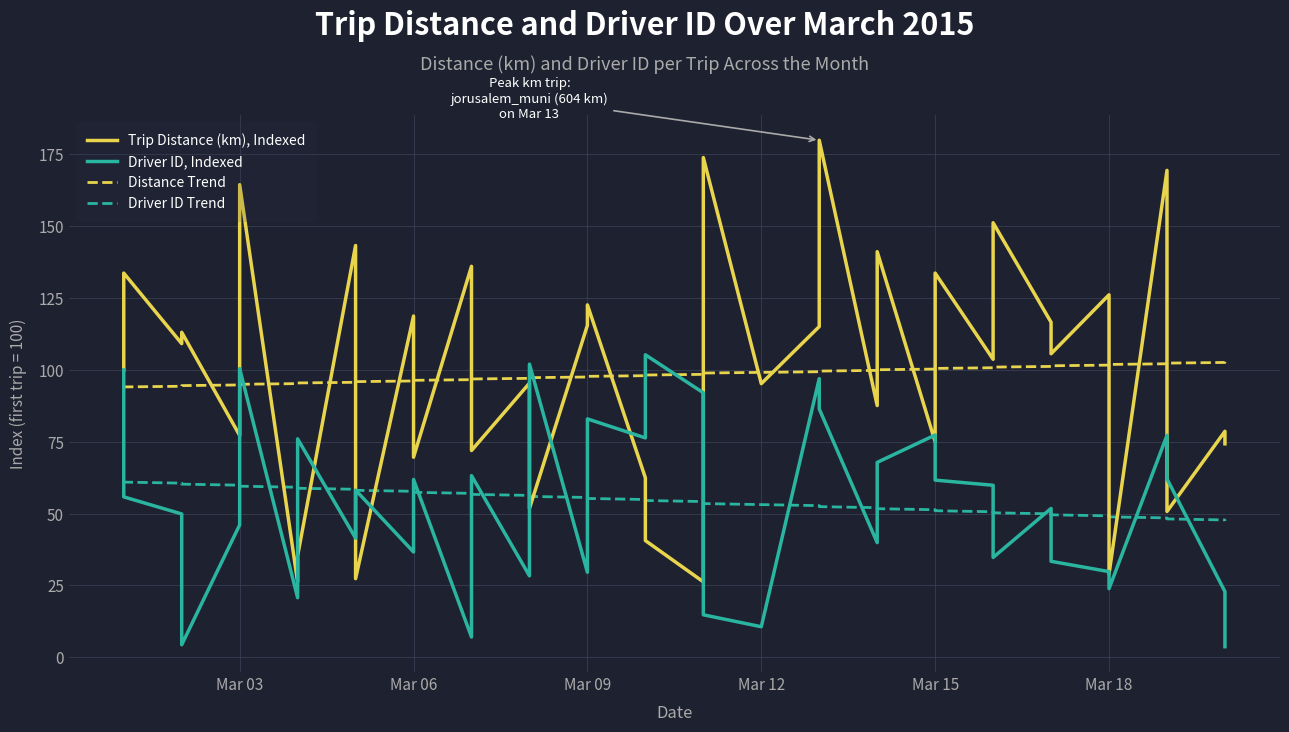

What are all the series names shown in the legend?

Trip Distance (km), Indexed, Driver ID, Indexed, Distance Trend, Driver ID Trend